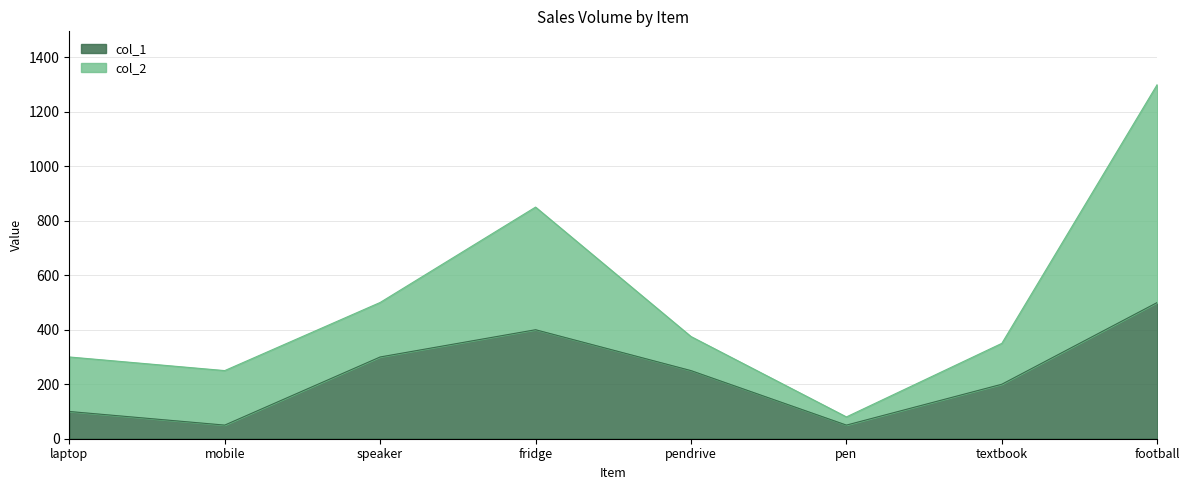

The chart shows a value of 300 at speaker. True or false?

True